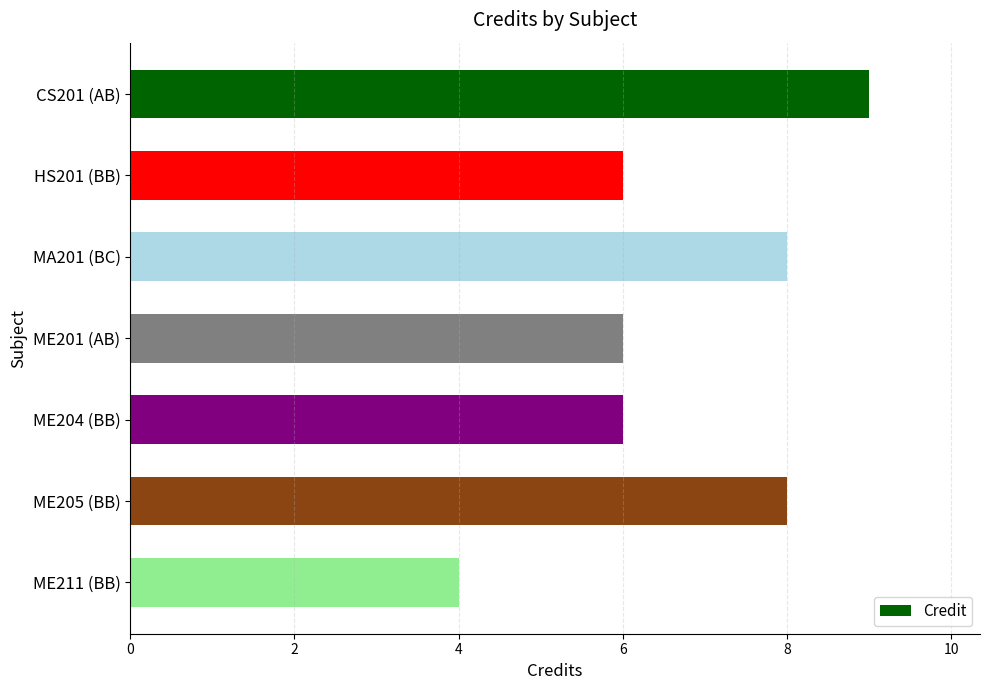

At which category does the chart reach its peak across all series?

CS201 (AB)